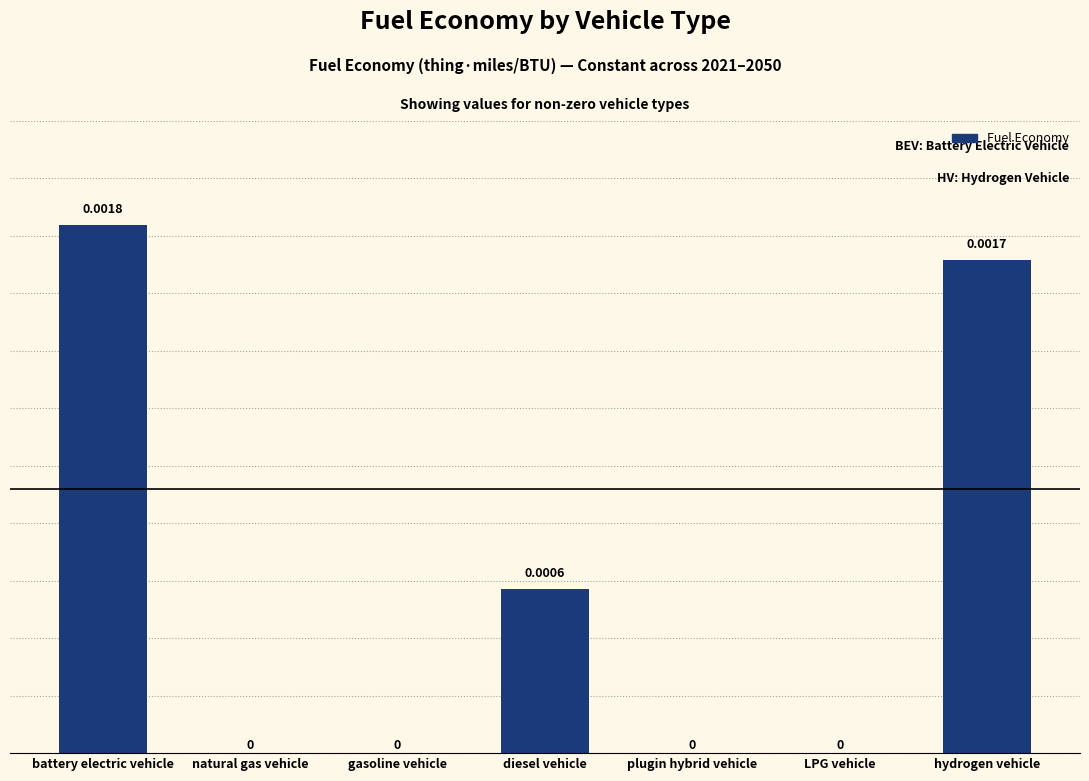

Count the number of data series in this chart.

1